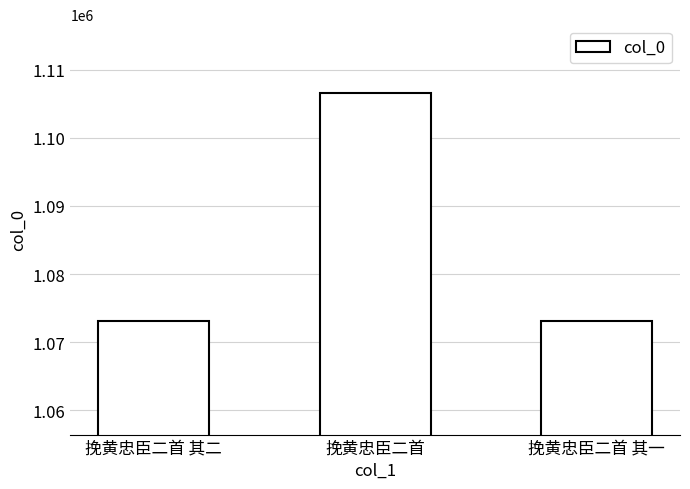

At which category does the chart reach its peak across all series?

挽黄忠臣二首